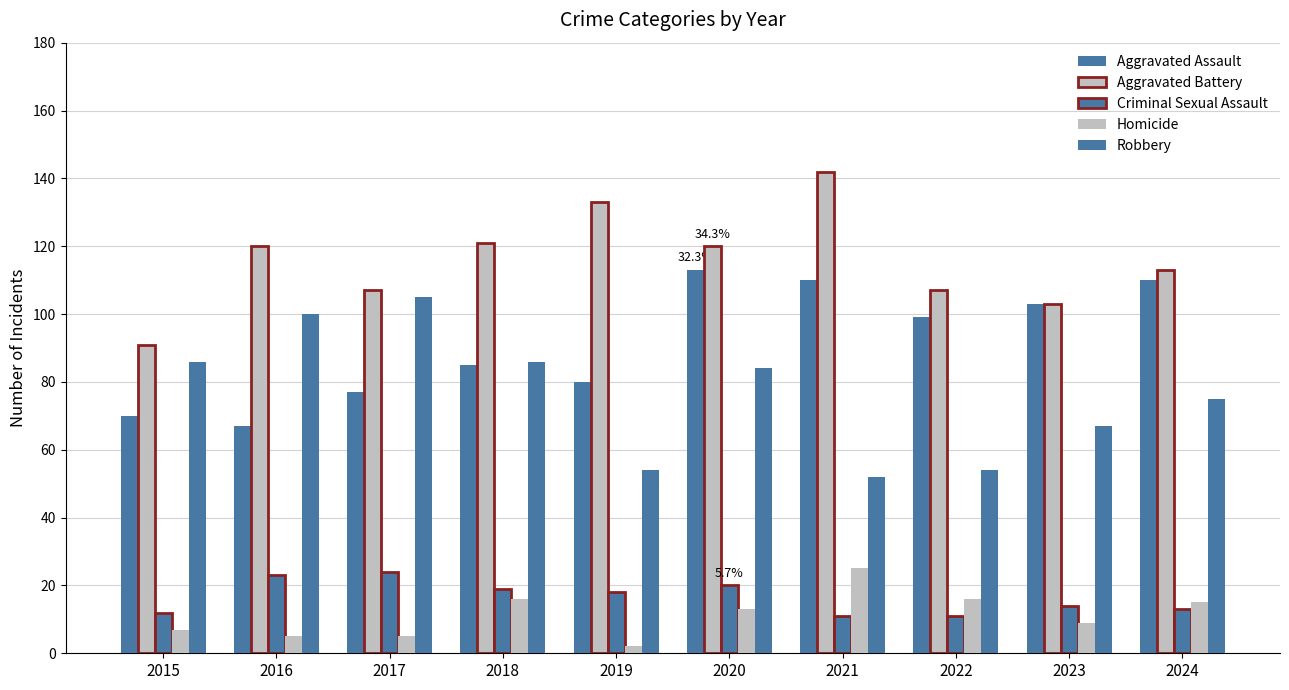

Which series changed the most between 2016 and 2024?

Aggravated Assault